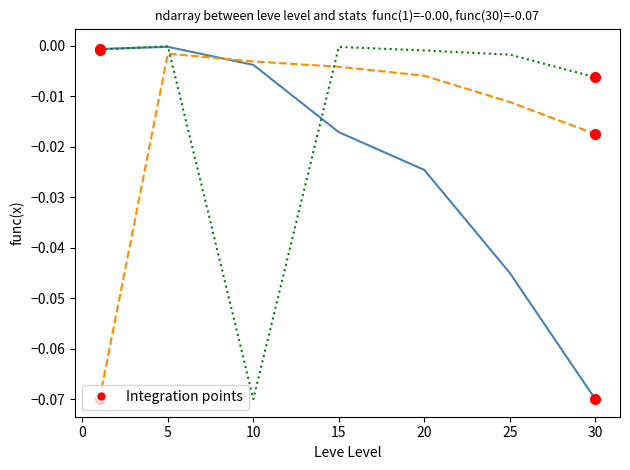

Does the chart have visible grid lines?

No